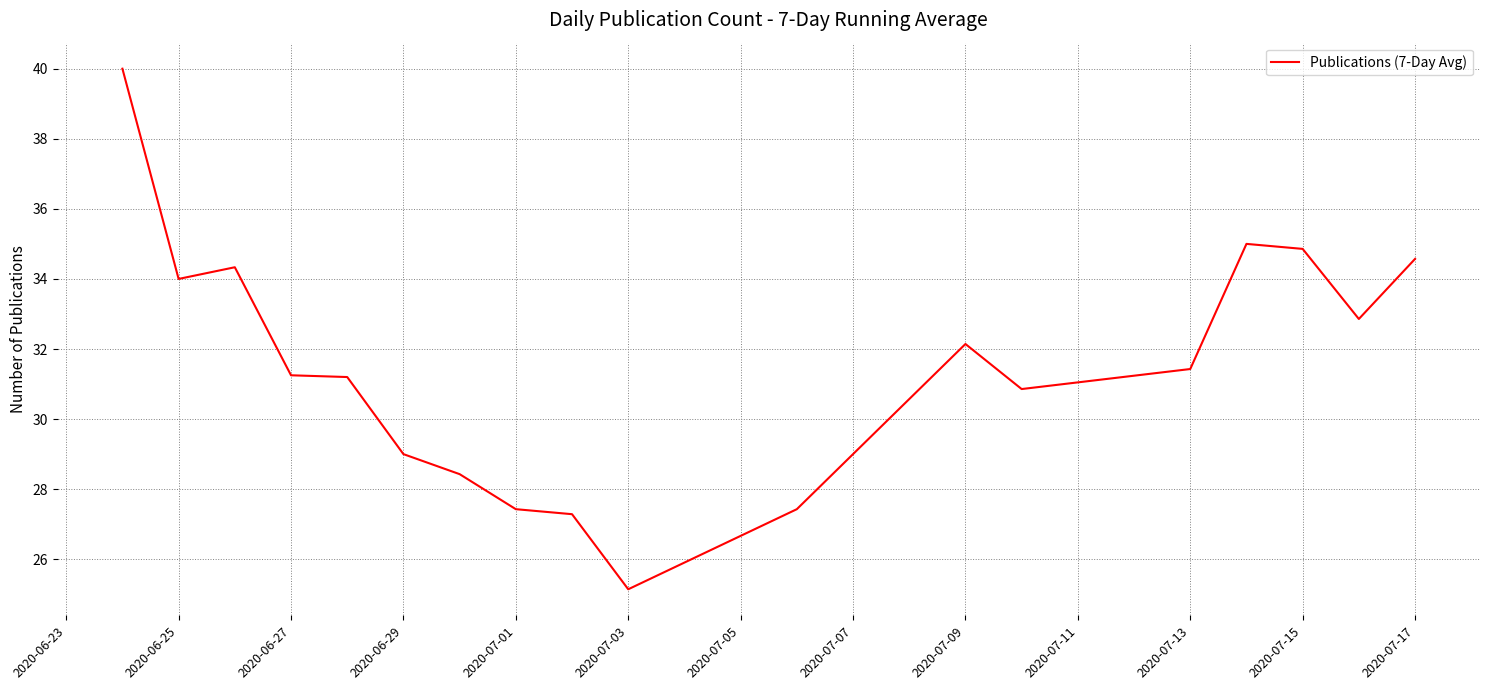

What is the smallest value displayed?

25.1